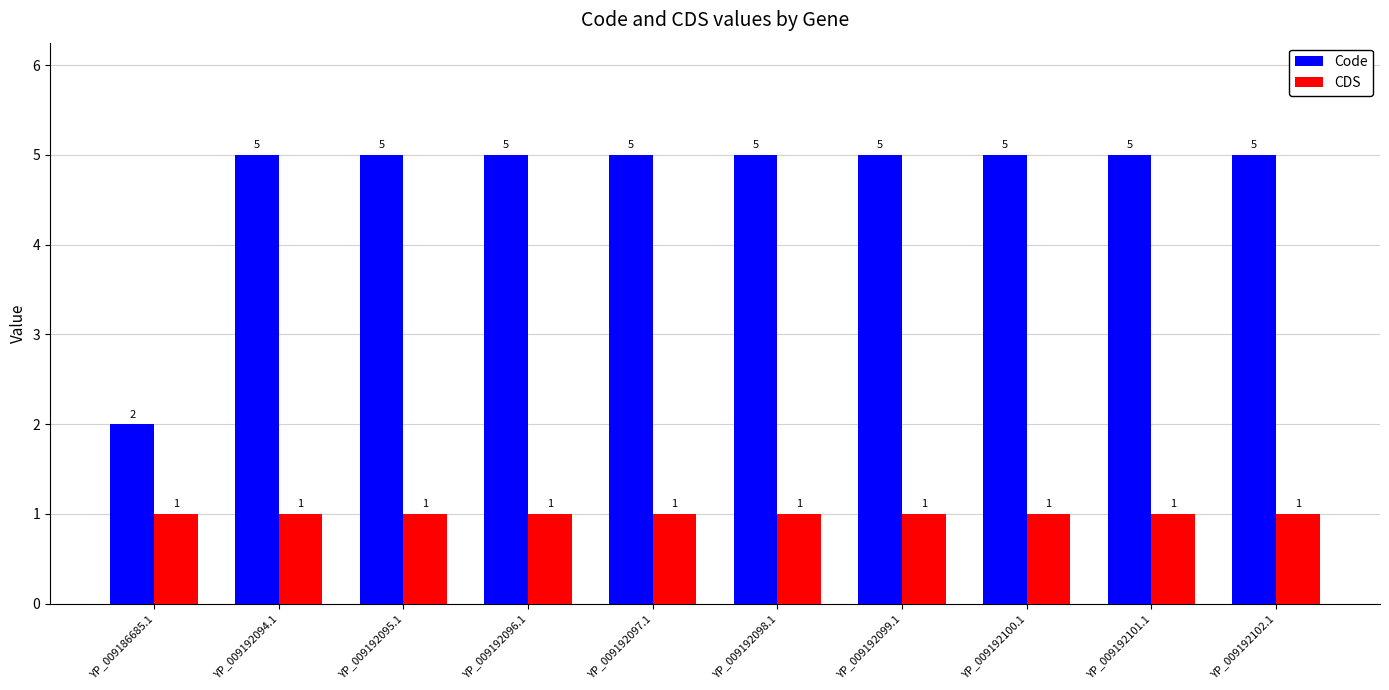

Does the chart contain any negative values?

No